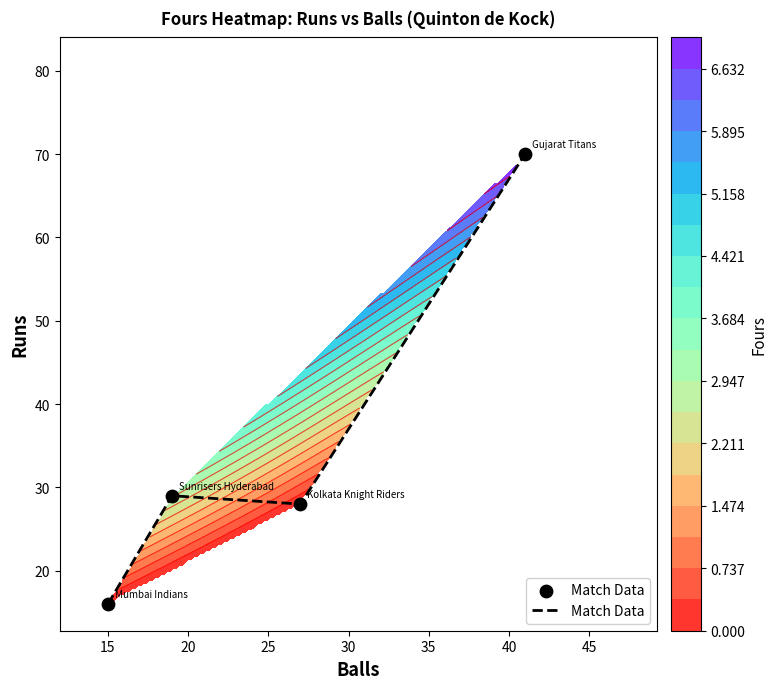

The value at 15 is 16. True or false?

True